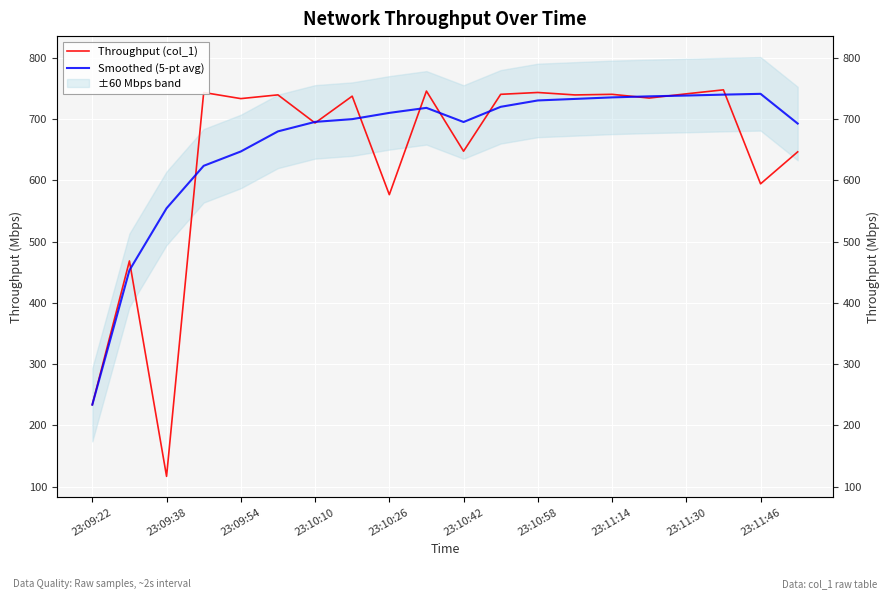

What is the minimum value shown in the chart?

116.9